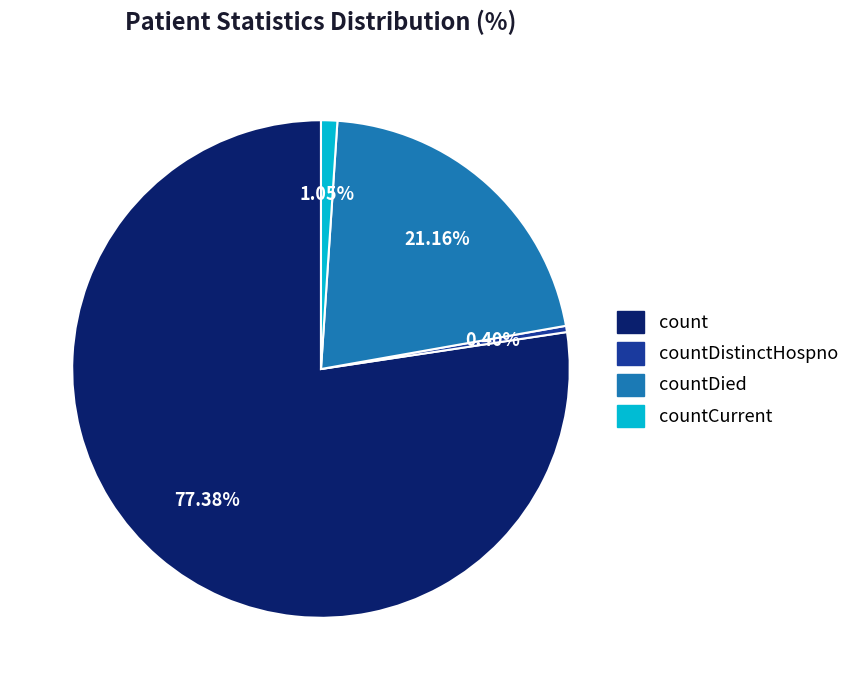

Does any single category account for the majority?

Yes